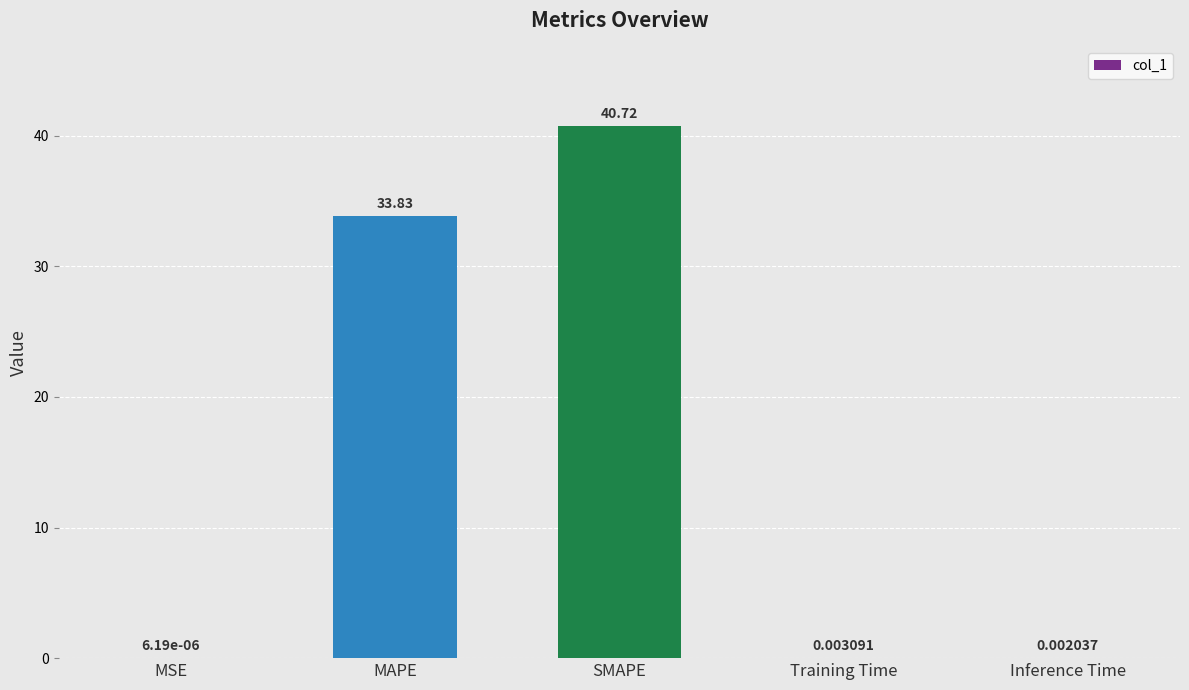

Which has a higher value, SMAPE or Inference Time?

SMAPE